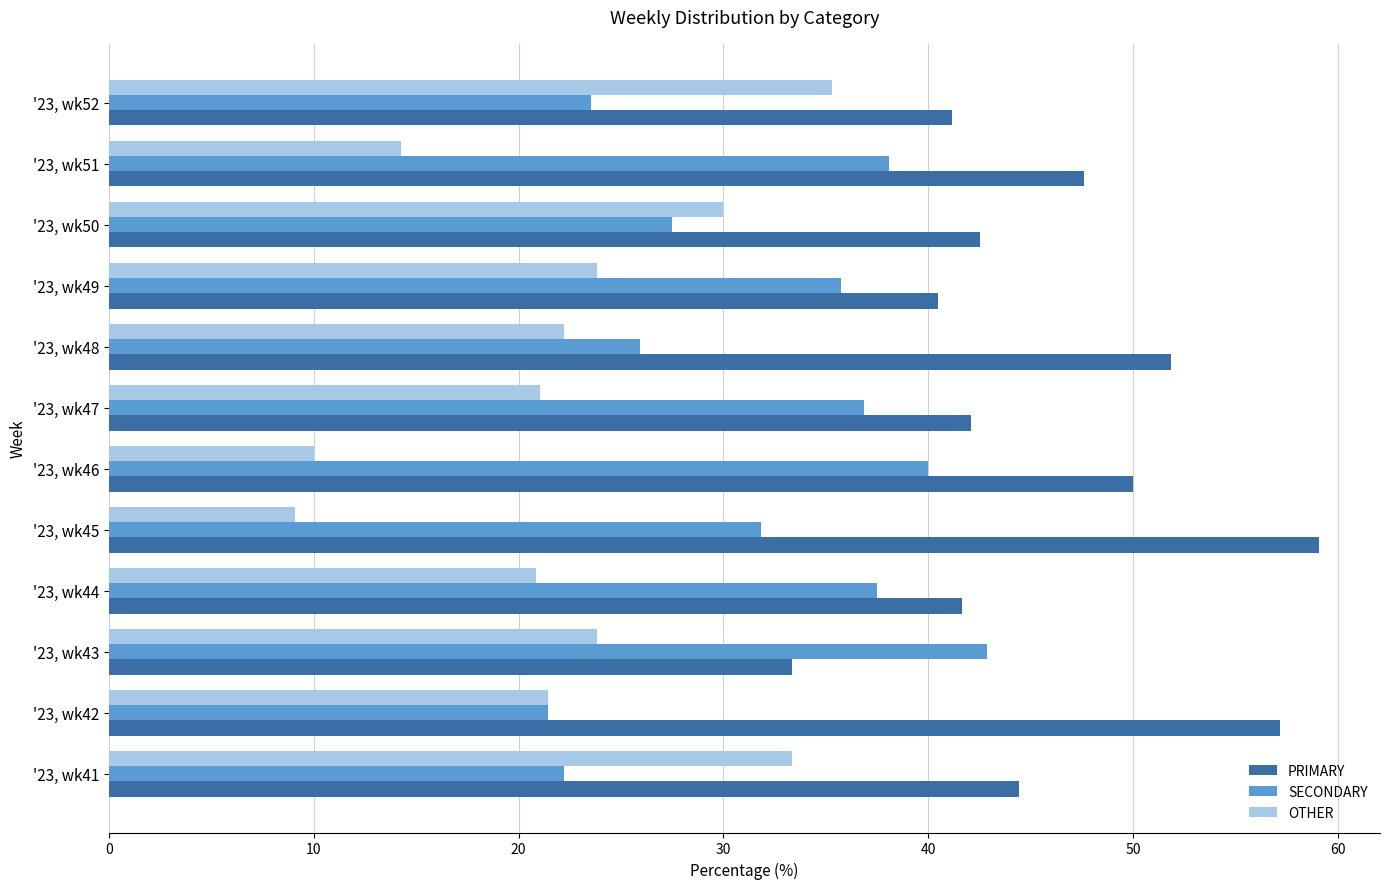

Is the value of OTHER at '23, wk43 greater than the value of PRIMARY at '23, wk42?

No